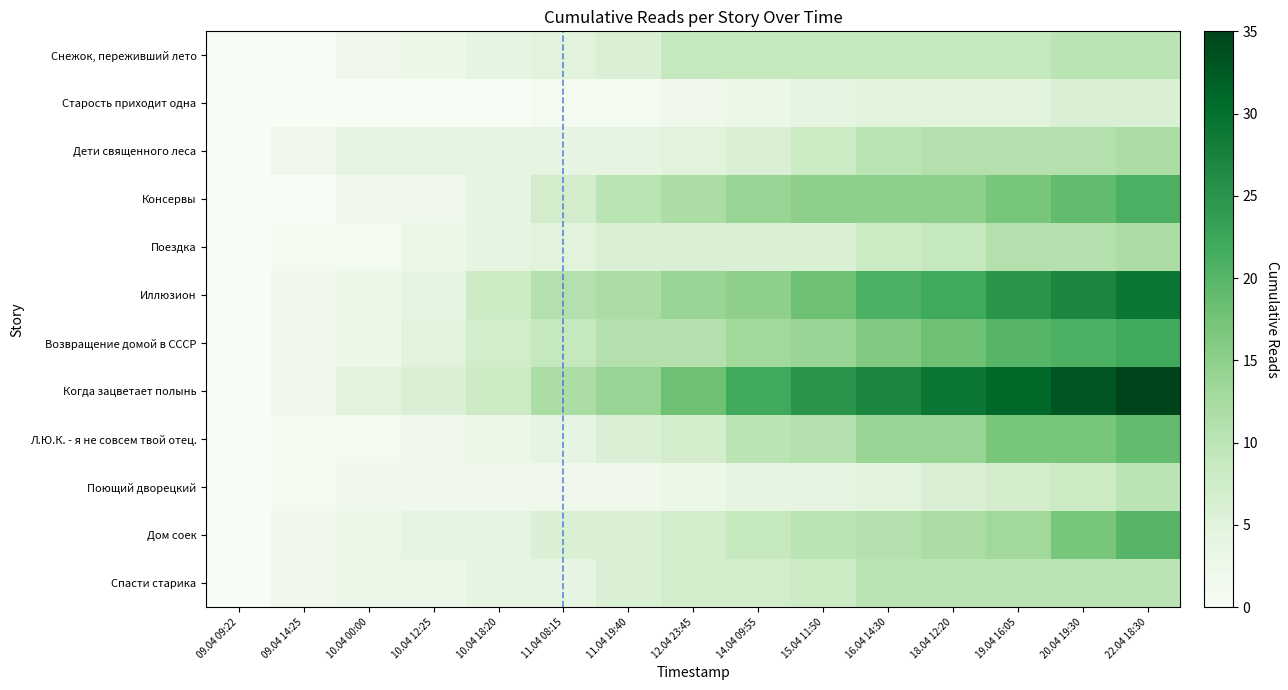

Count the number of data series in this chart.

12